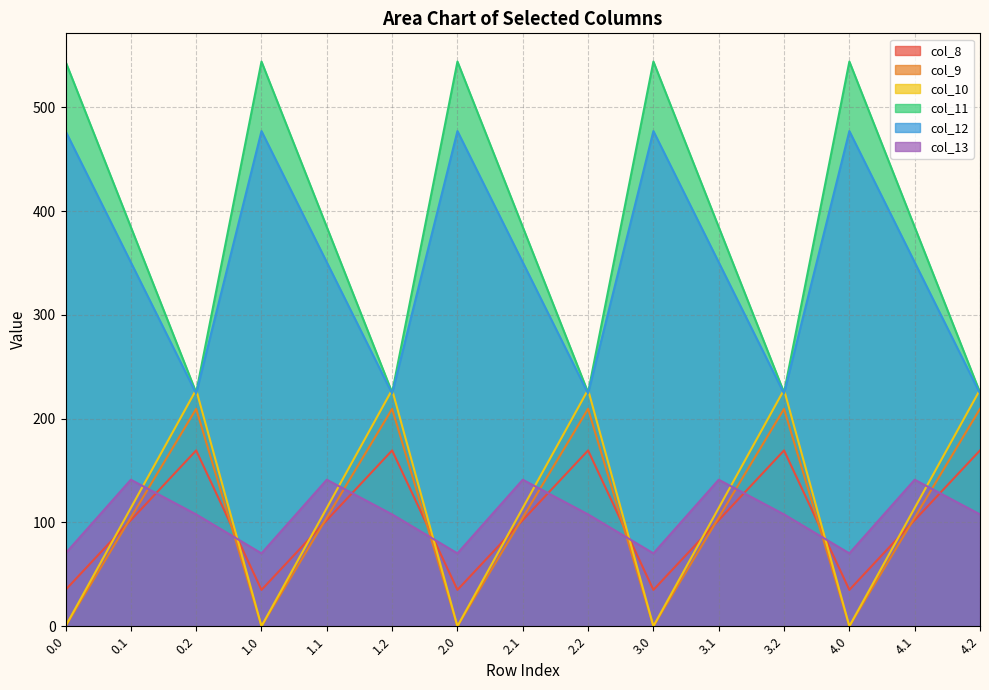

Is it true that col_9 equals 40.3 at 4.1?

False